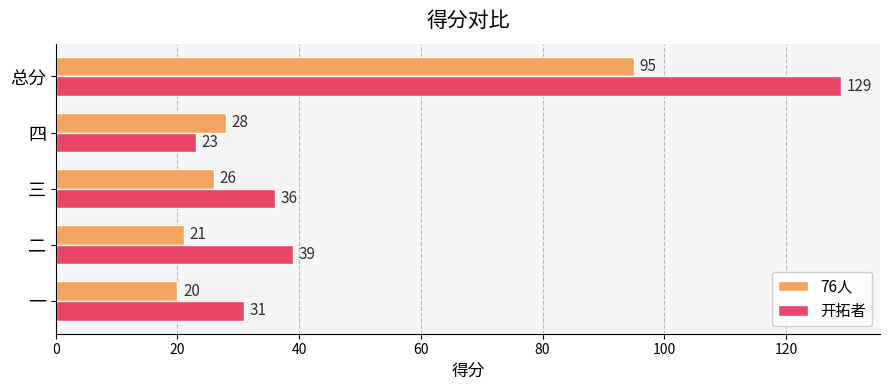

Which series has the largest total across all categories?

开拓者